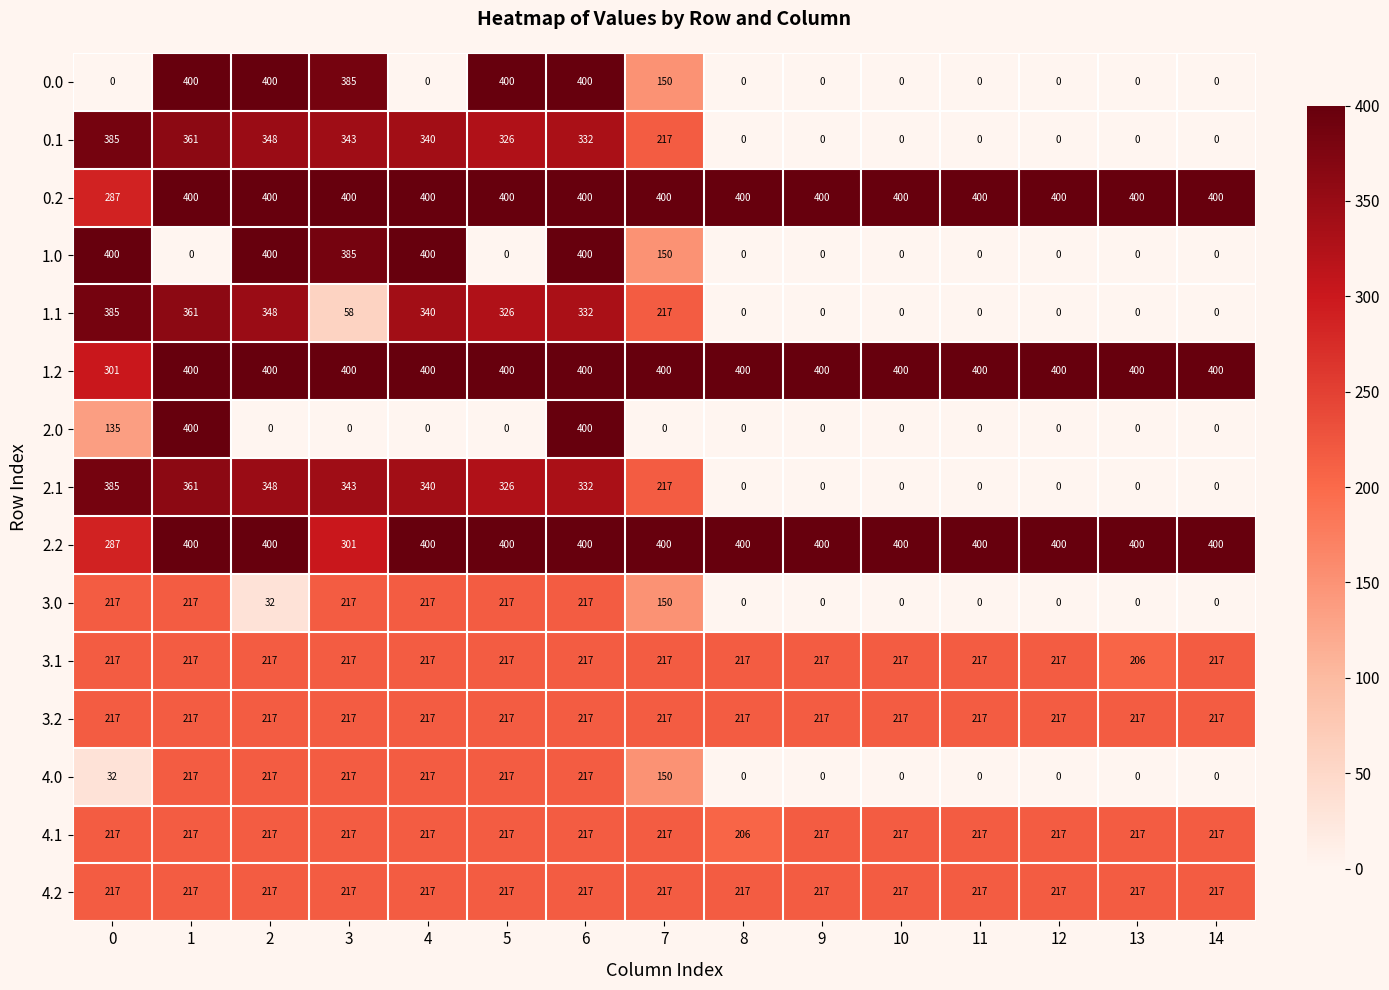

At how many categories does at least one series exceed 132?

15